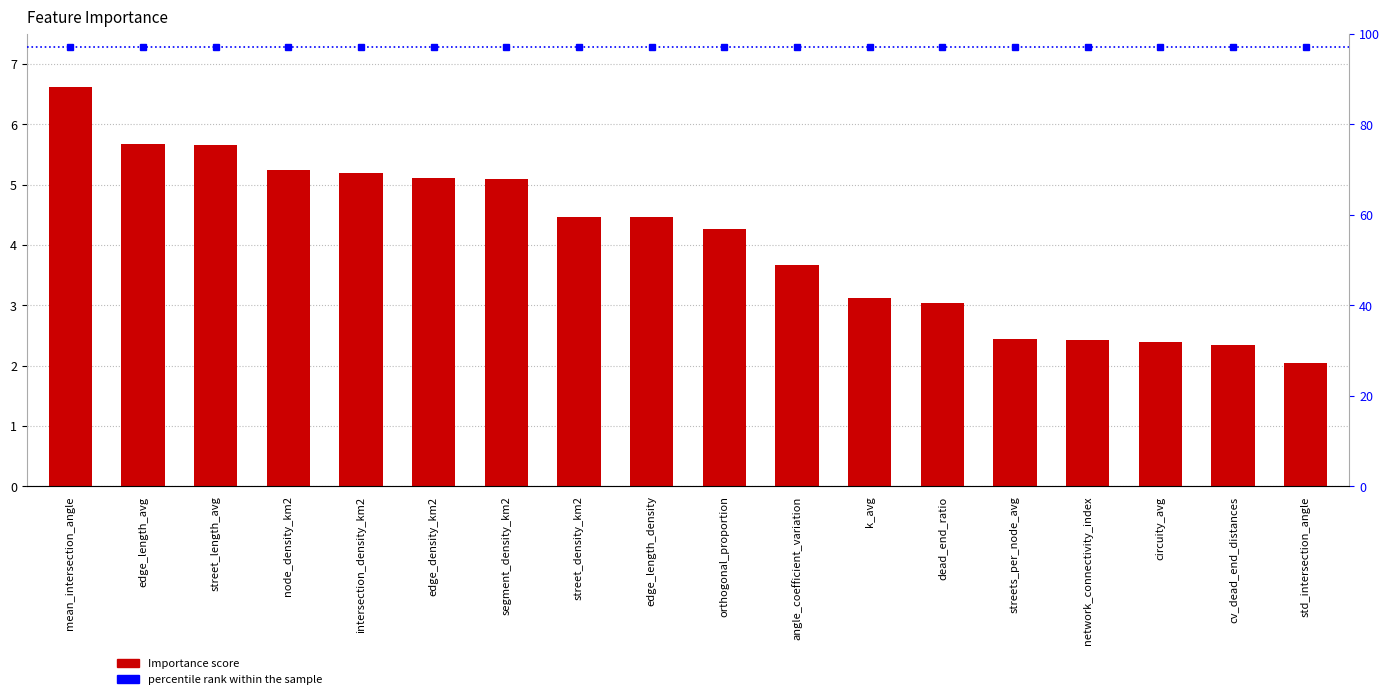

True or false: percentile rank within the sample has a value of 25.2 at orthogonal_proportion.

False